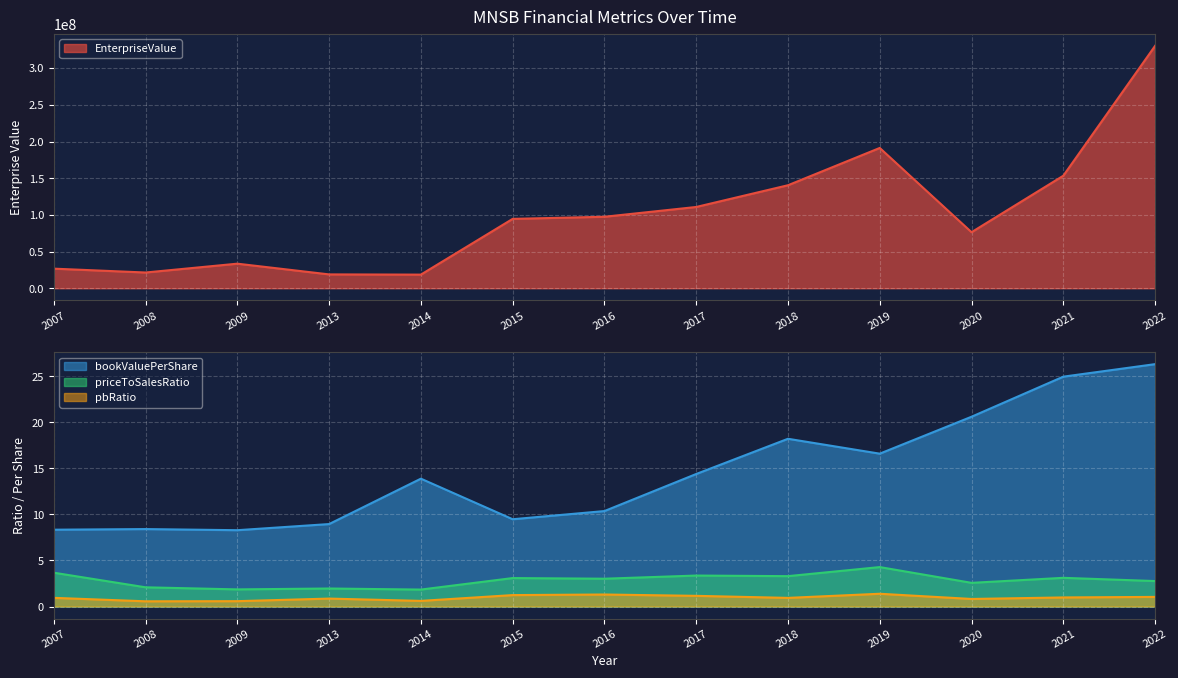

Which series changed the most between 2009 and 2022?

EnterpriseValue